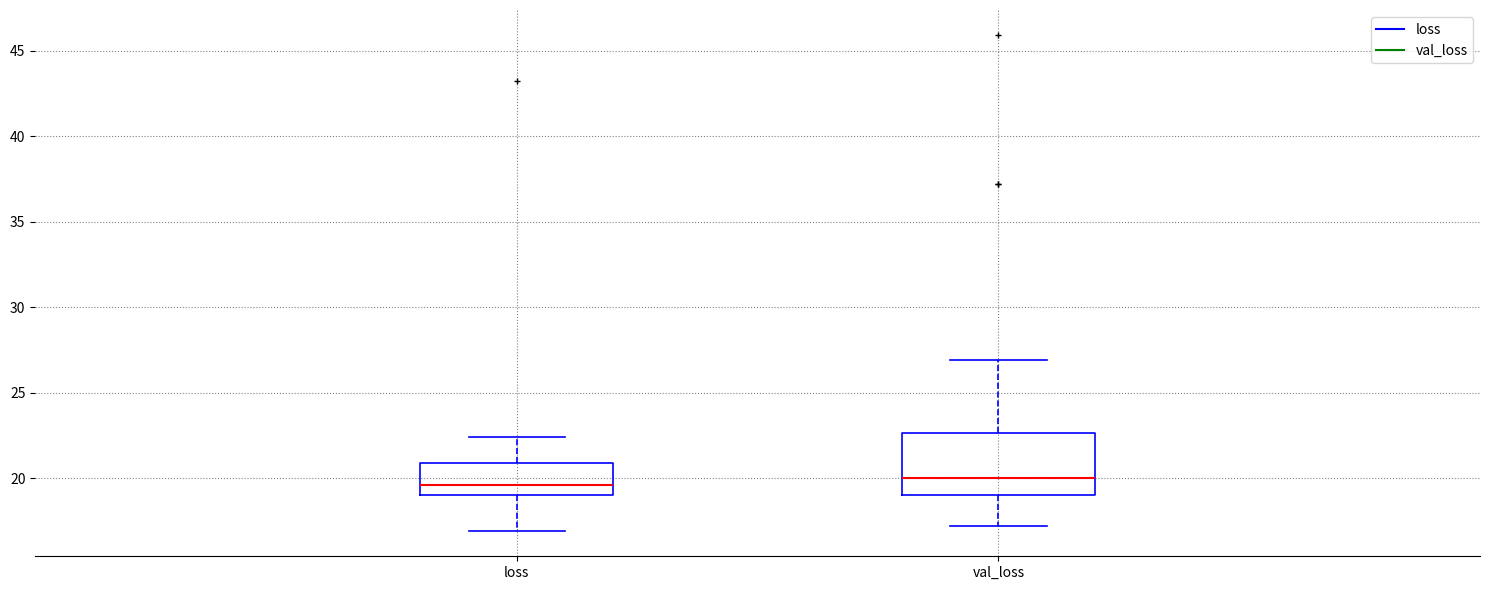

Comparing the boxes themselves (not the whiskers), which one is the tallest?

val_loss